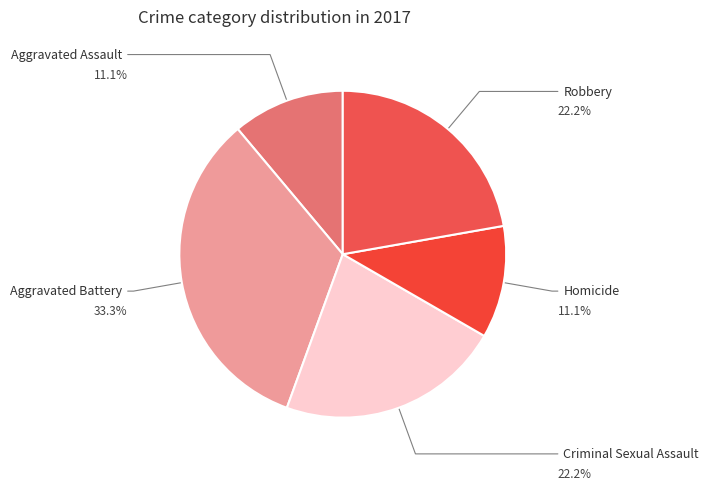

How many segments does this pie chart have?

5